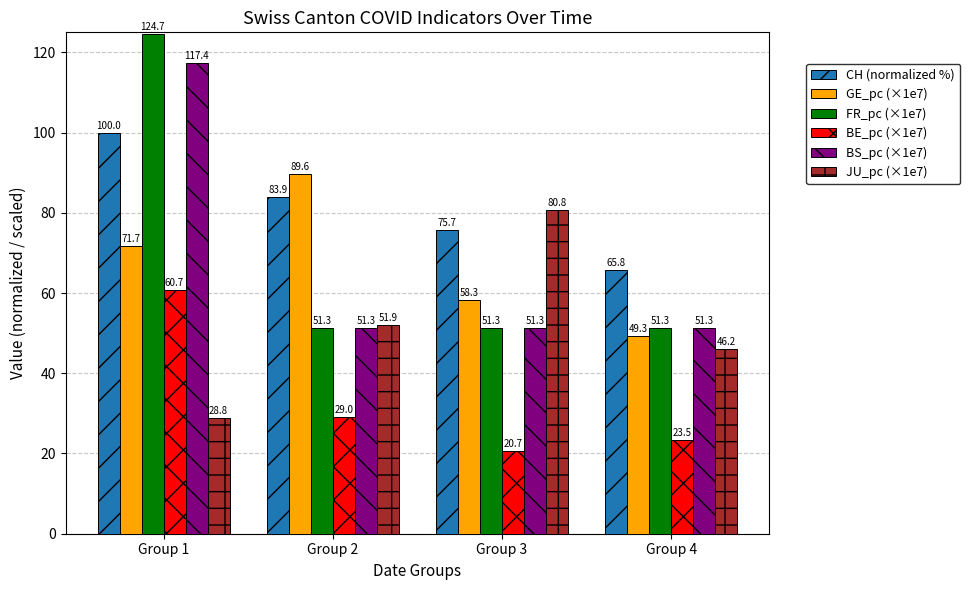

Reading left to right, transcribe all the data shown in this chart.

CH (normalized %): Group 1=100.0	Group 2=83.9	Group 3=75.7	Group 4=65.8
GE_pc (×1e7): Group 1=71.7	Group 2=89.6	Group 3=58.3	Group 4=49.3
FR_pc (×1e7): Group 1=124.7	Group 2=51.3	Group 3=51.3	Group 4=51.3
BE_pc (×1e7): Group 1=60.7	Group 2=29.0	Group 3=20.7	Group 4=23.5
BS_pc (×1e7): Group 1=117.4	Group 2=51.3	Group 3=51.3	Group 4=51.3
JU_pc (×1e7): Group 1=28.8	Group 2=51.9	Group 3=80.8	Group 4=46.2